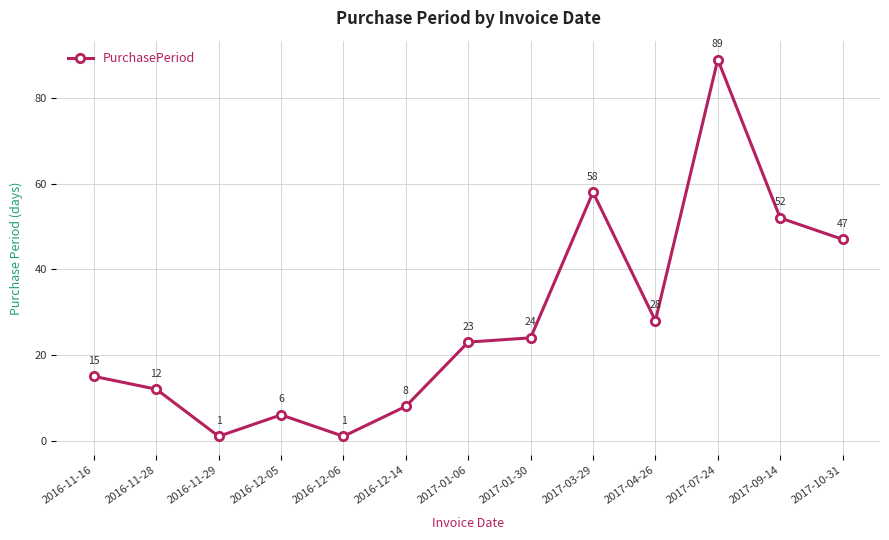

What is the difference between the values at 2017-01-06 and 2017-04-26?

5